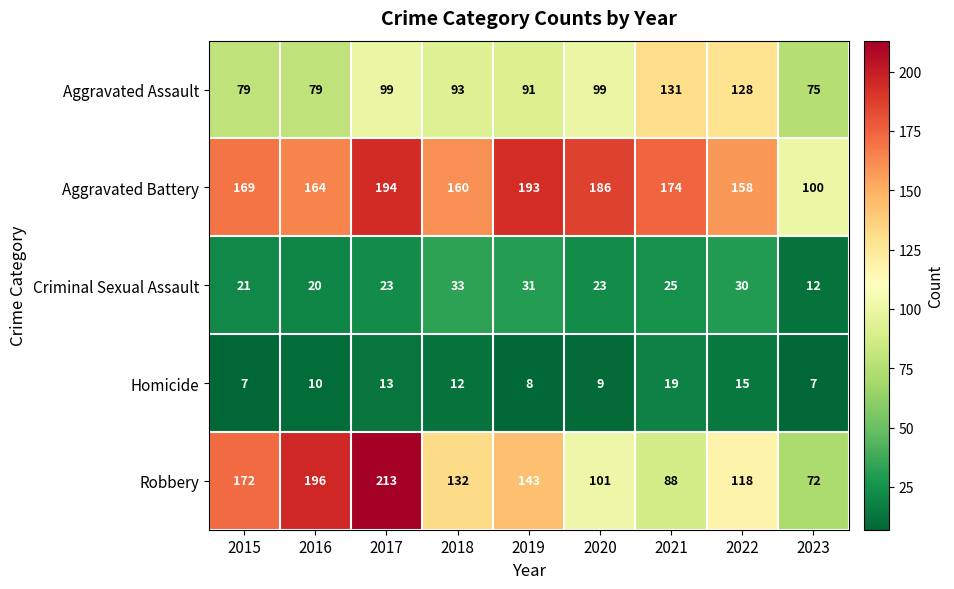

At which label does Aggravated Assault first exceed 93?

2017